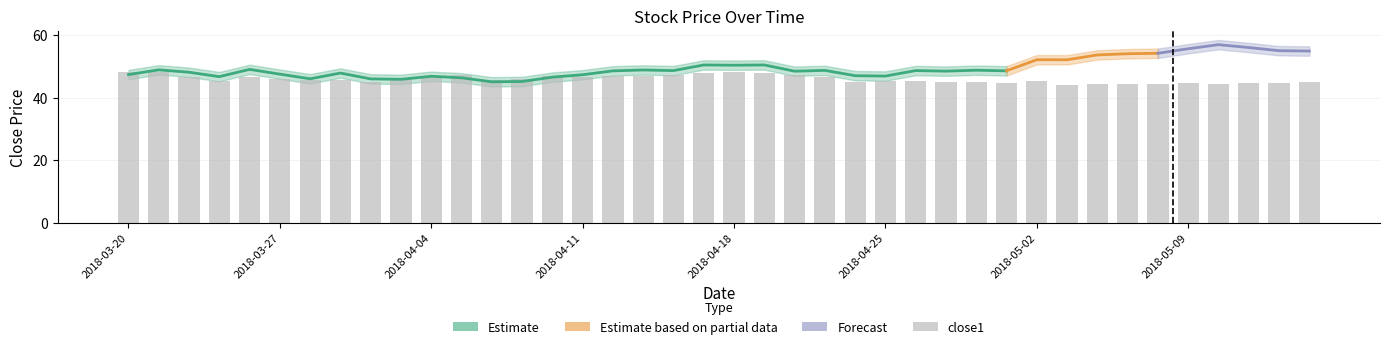

How many data points are above 45?

30